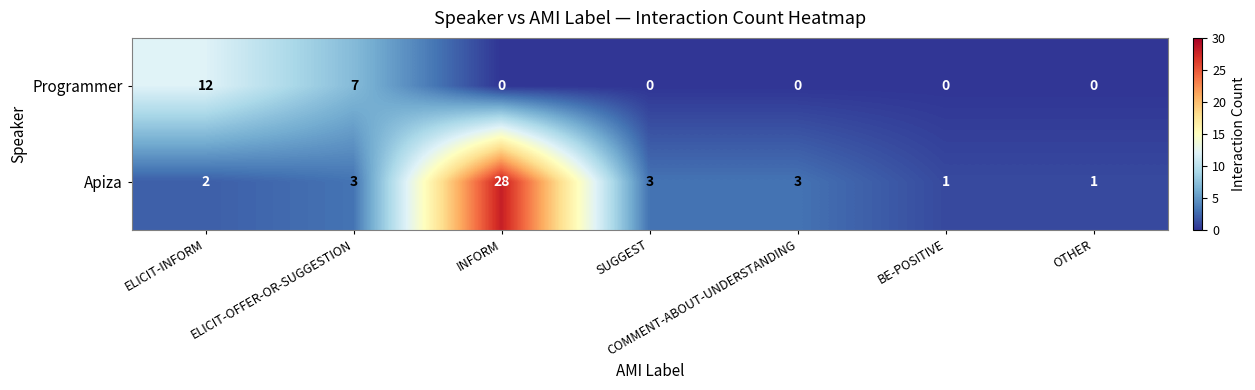

List the series in order of their overall mean, lowest first.

Programmer, Apiza